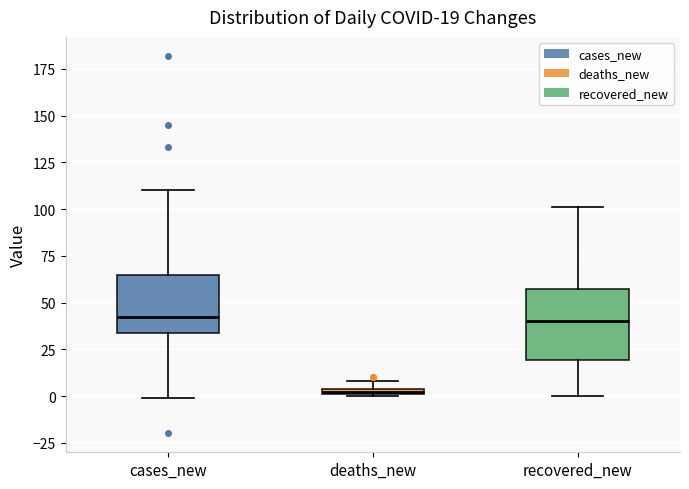

Comparing the boxes themselves (not the whiskers), which one is the tallest?

recovered_new